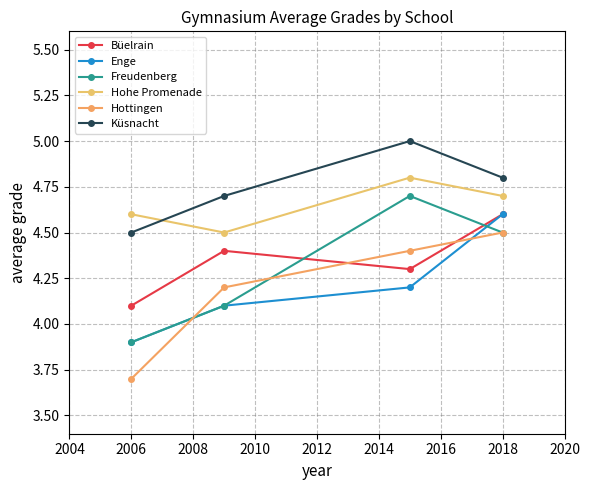

True or false: Küsnacht and Hottingen intersect in this chart.

False